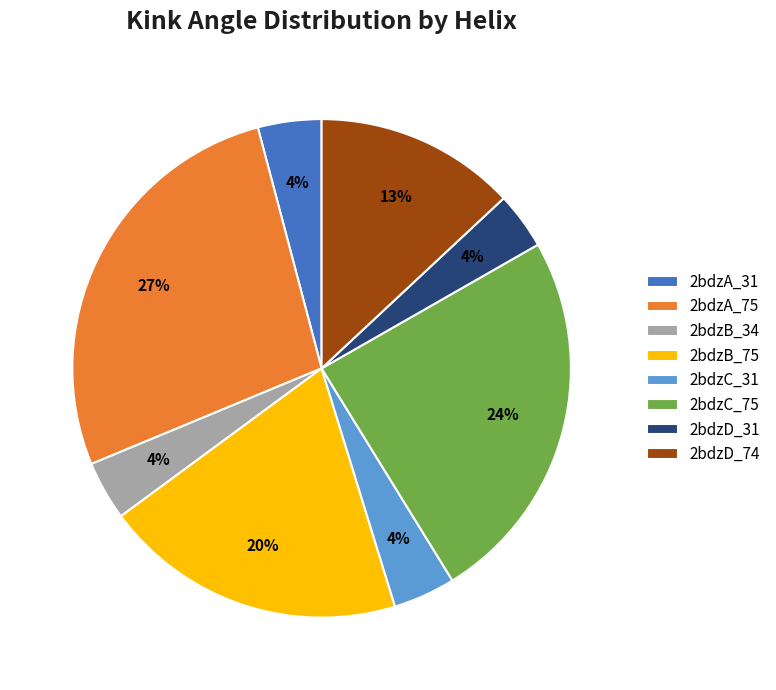

Does 2bdzC_31 represent more than half of the total?

No